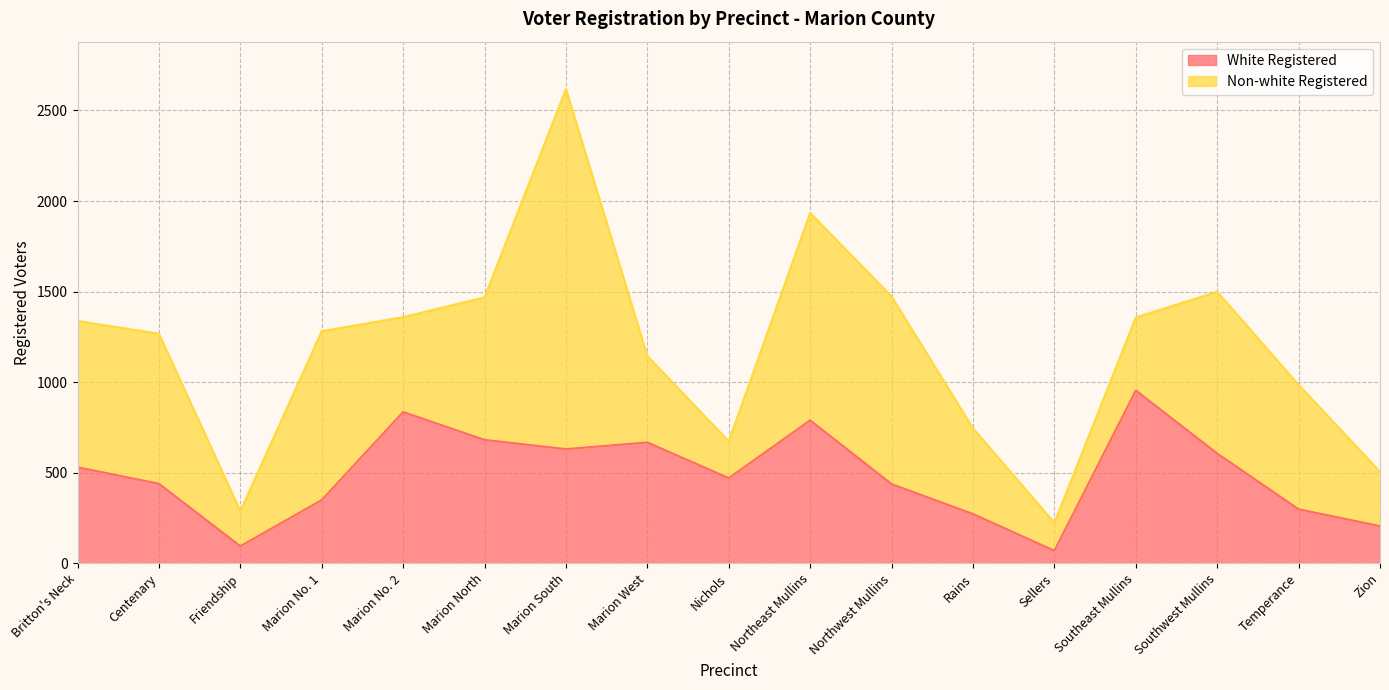

At which category does the chart reach its peak across all series?

Southeast Mullins